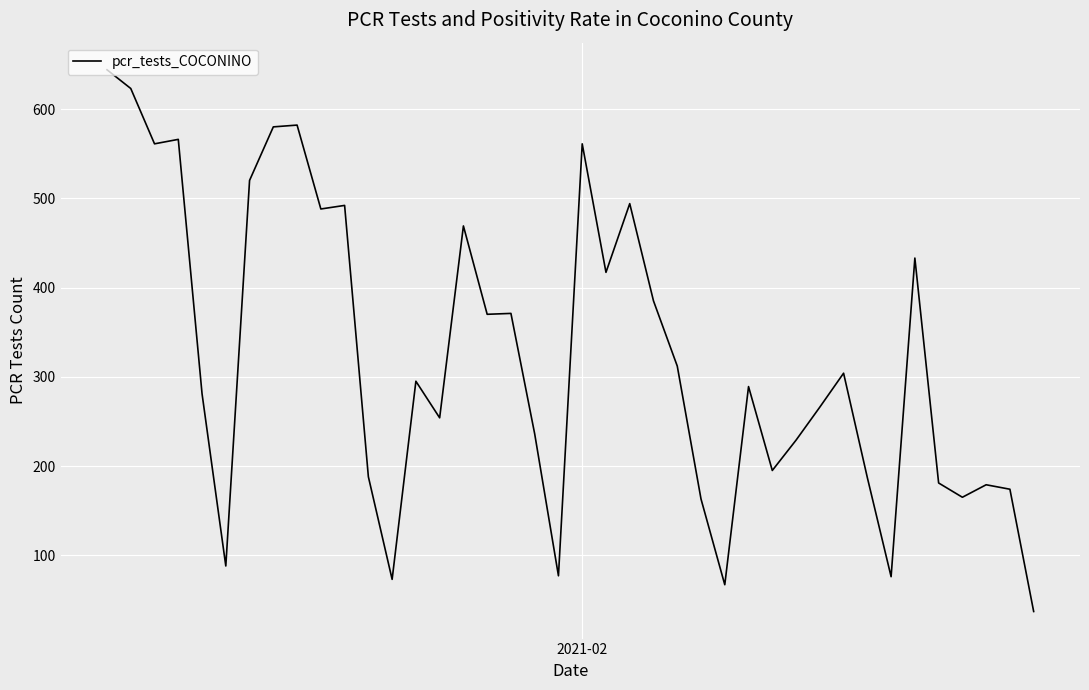

What is the greatest value displayed?

644